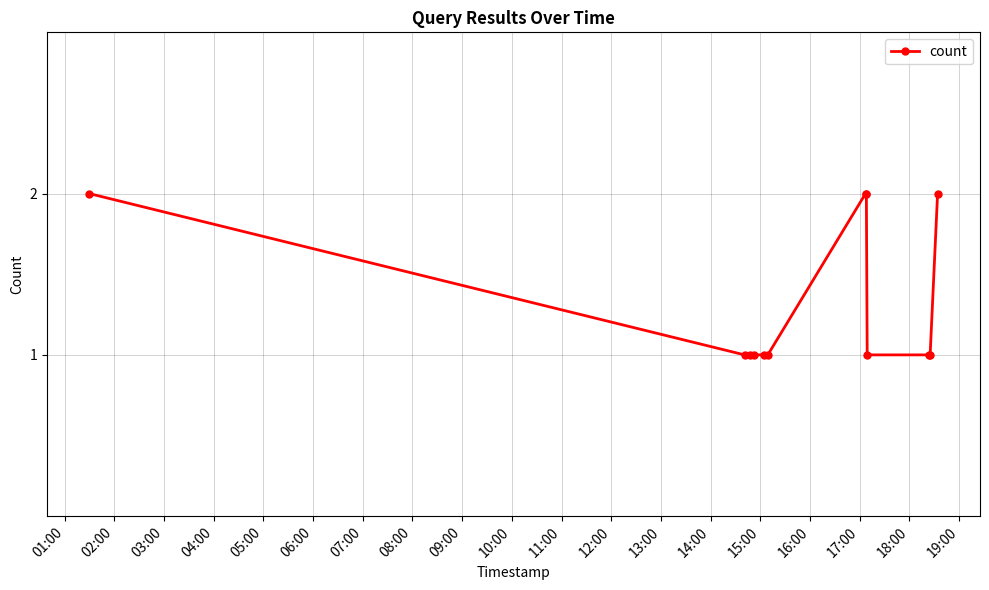

What is the sum of all values?

16